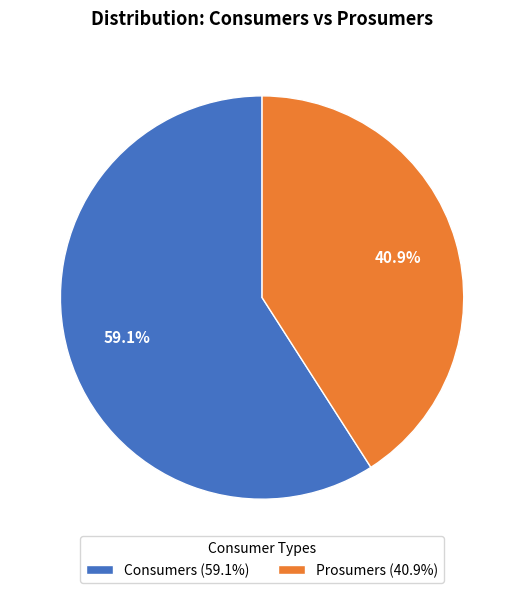

Between Prosumers and Consumers, which is larger?

Consumers